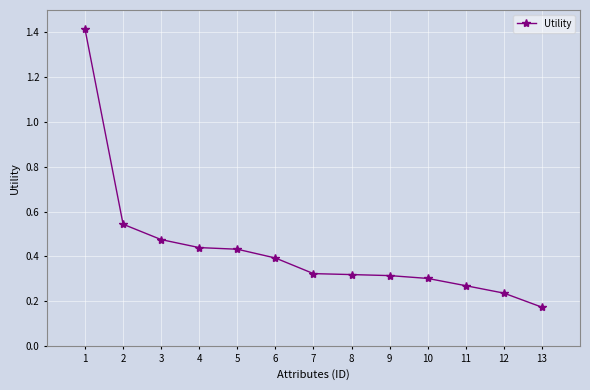

Is it true that the value at 13 is 0.1?

False